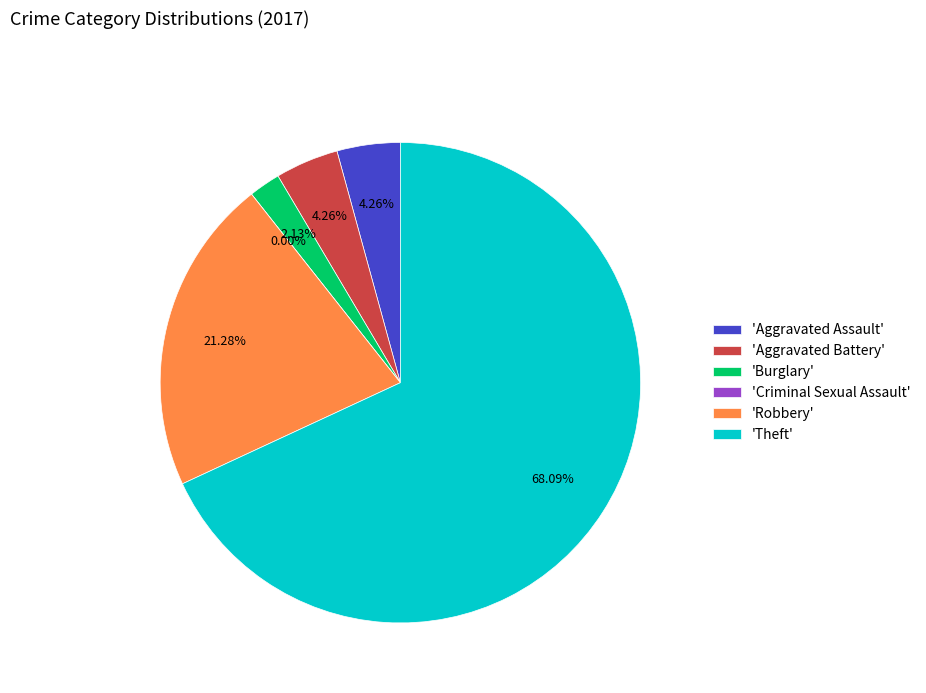

Which has a higher value, Robbery or Aggravated Assault?

Robbery